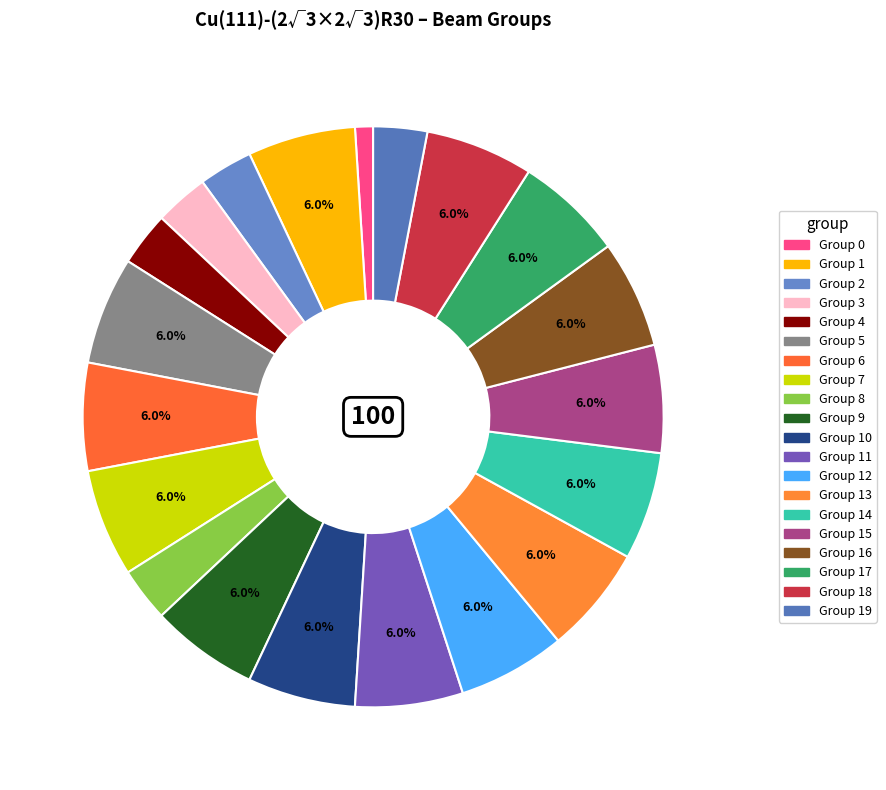

Does any single category account for the majority?

No